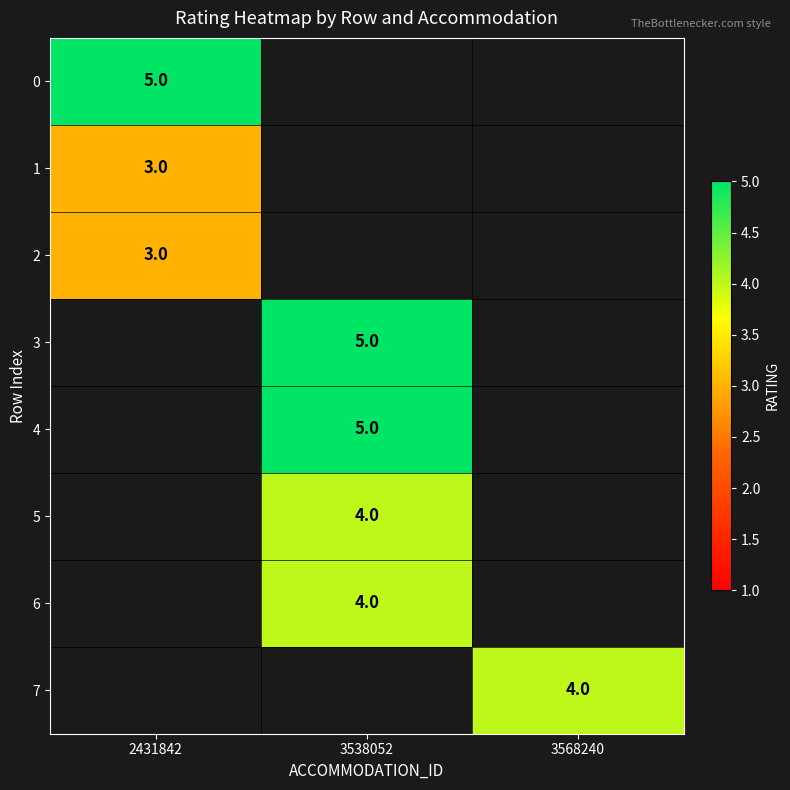

The value of 1 at 2431842 is 1. True or false?

False